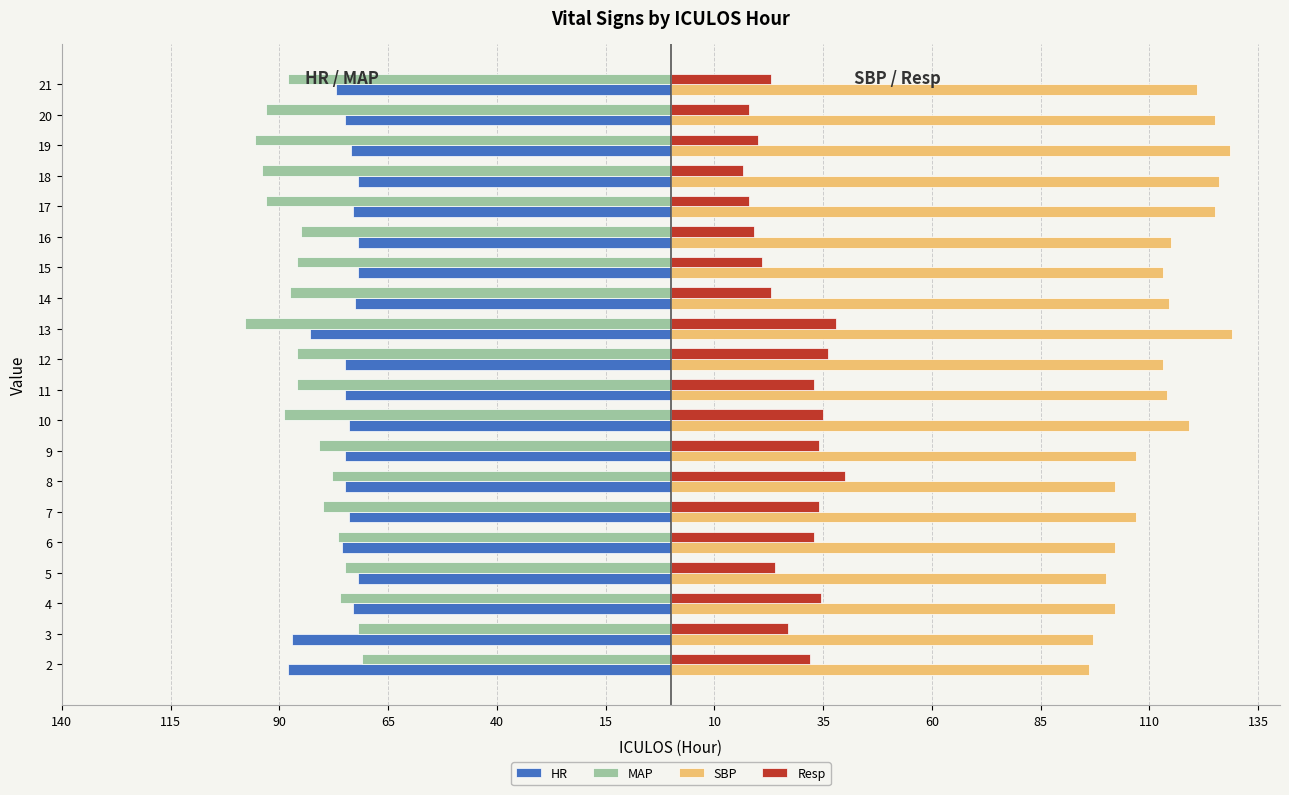

What are all the series names shown in the legend?

HR, MAP, SBP, Resp